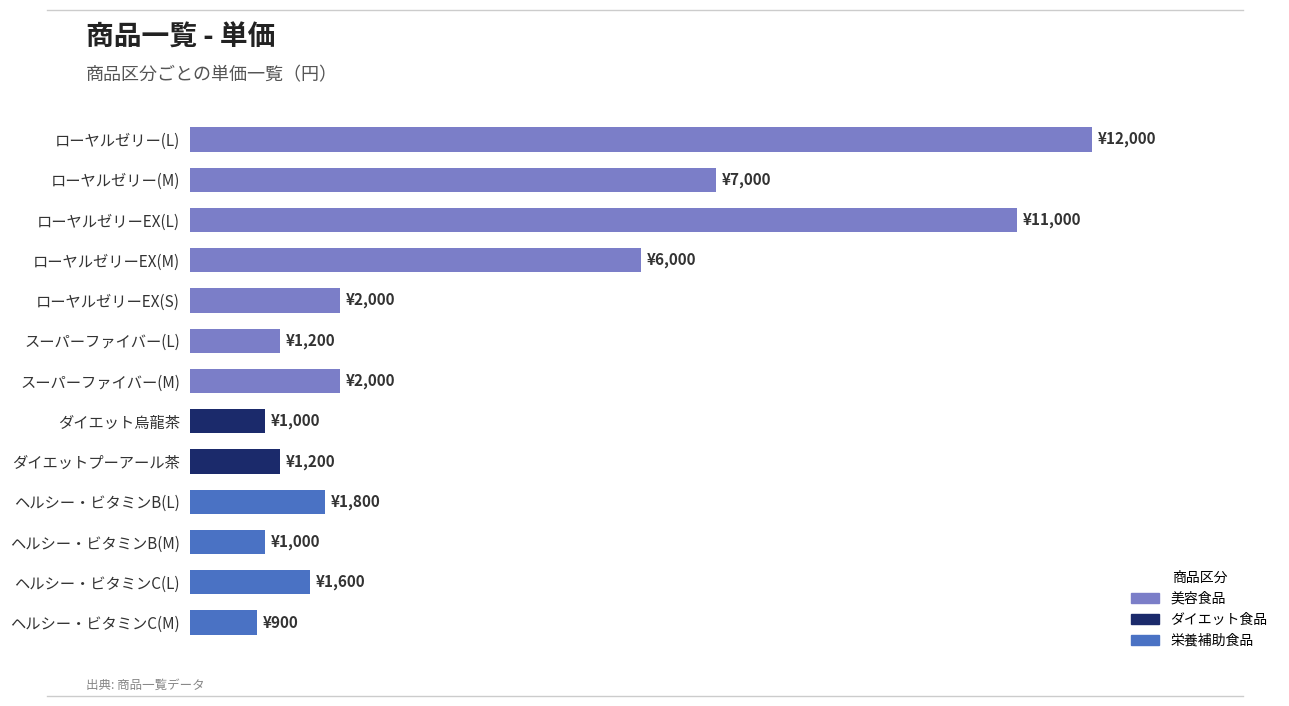

What is the greatest value displayed?

12000